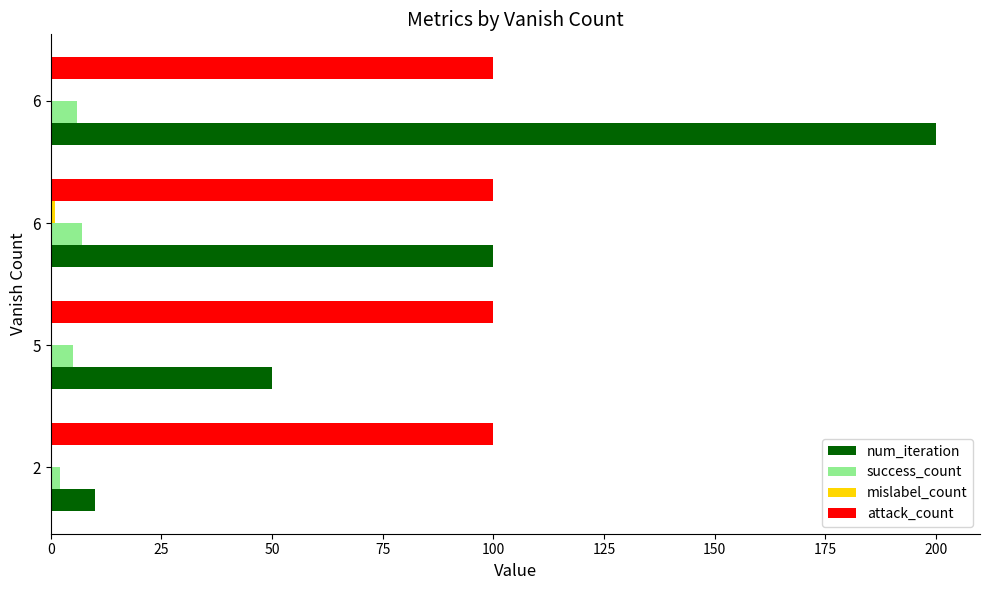

How many distinct data groups are displayed?

4